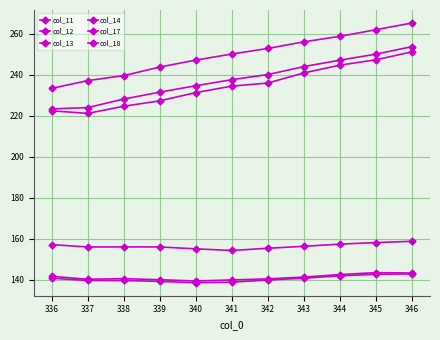

How many interior local valleys does the col_14 series have?

2